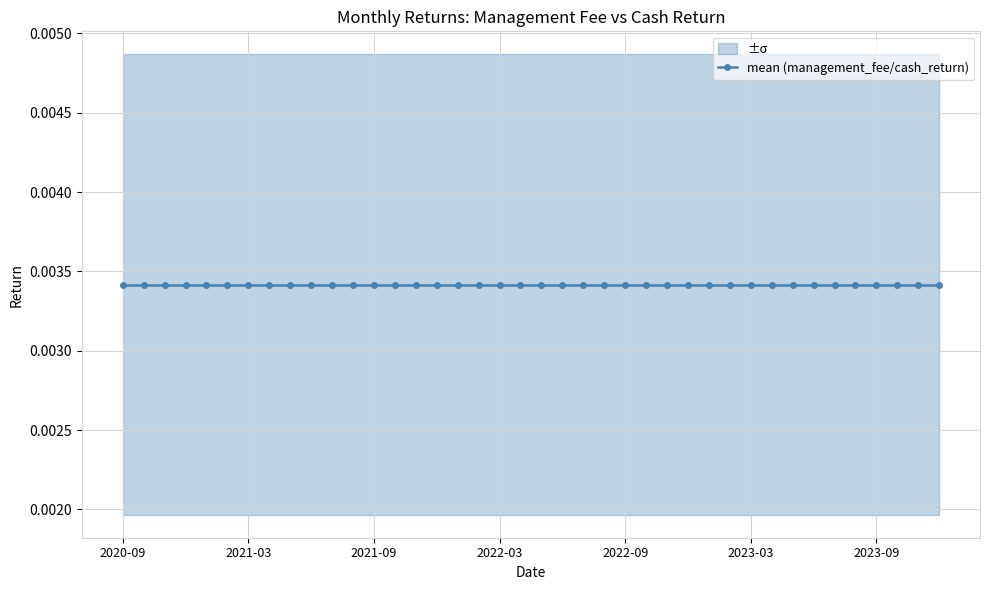

True or false: cash_return and management_fee intersect in this chart.

False